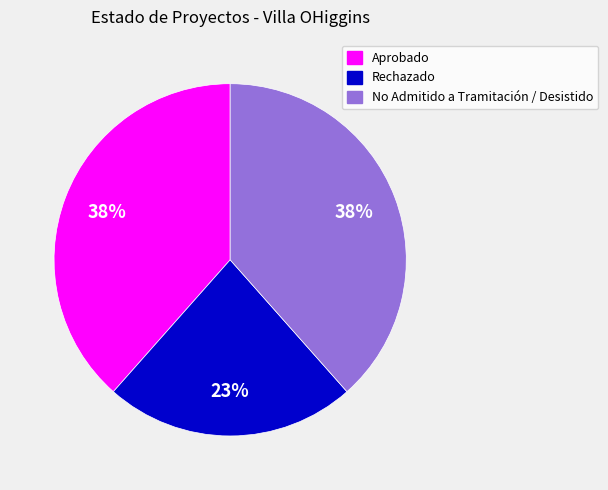

Which slice is the smallest?

Rechazado